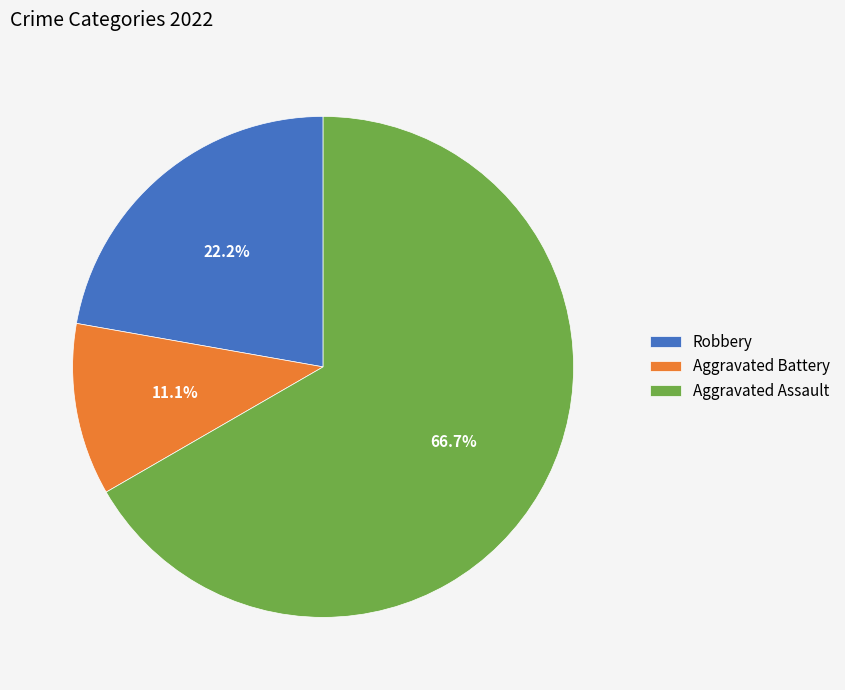

Which category has the biggest portion of the pie?

Aggravated Assault